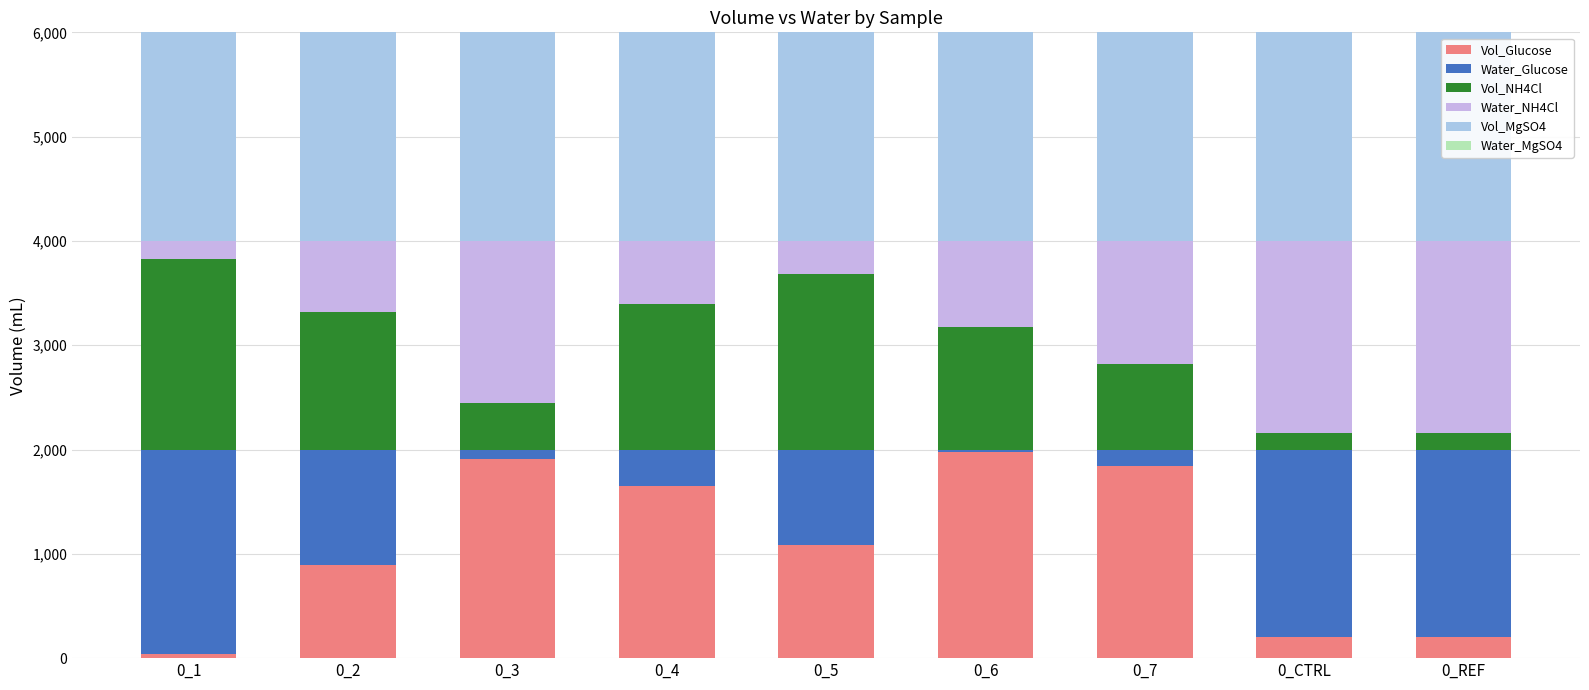

How many values in the Vol_Glucose series are below 1080?

4